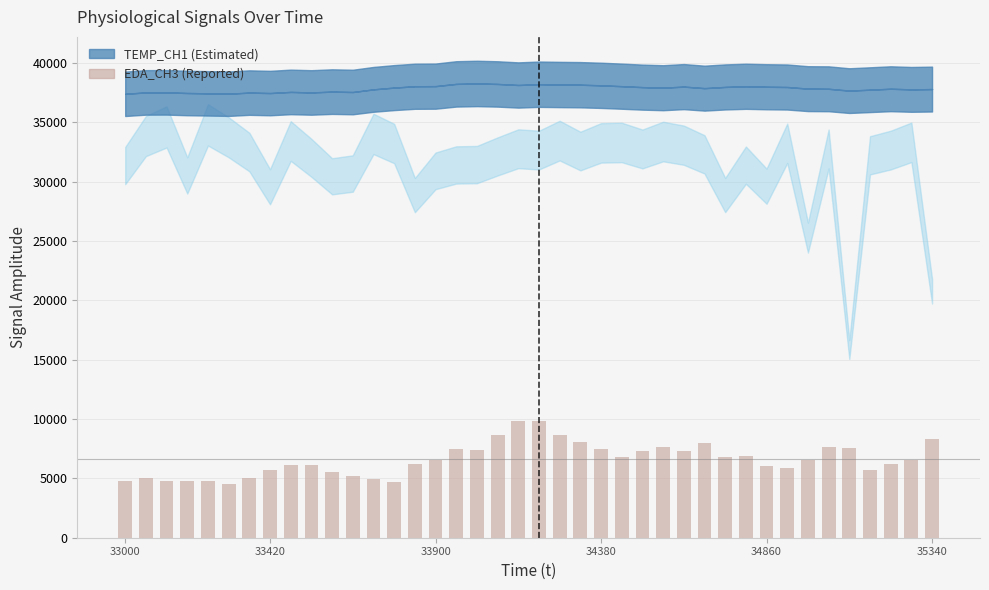

What is the difference between the maximum and minimum values?

5317